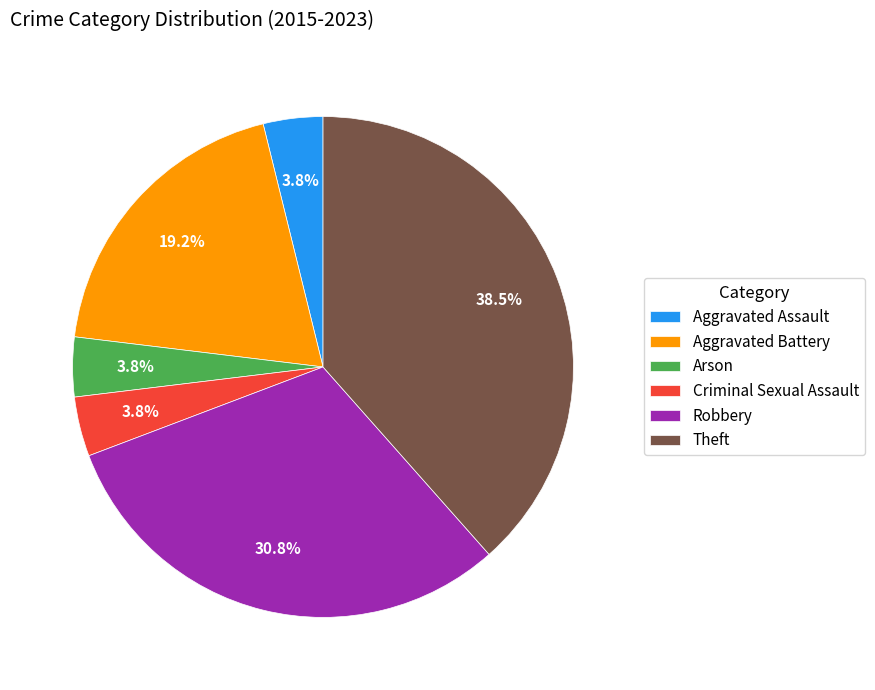

Does Criminal Sexual Assault account for over 50% of the chart?

No